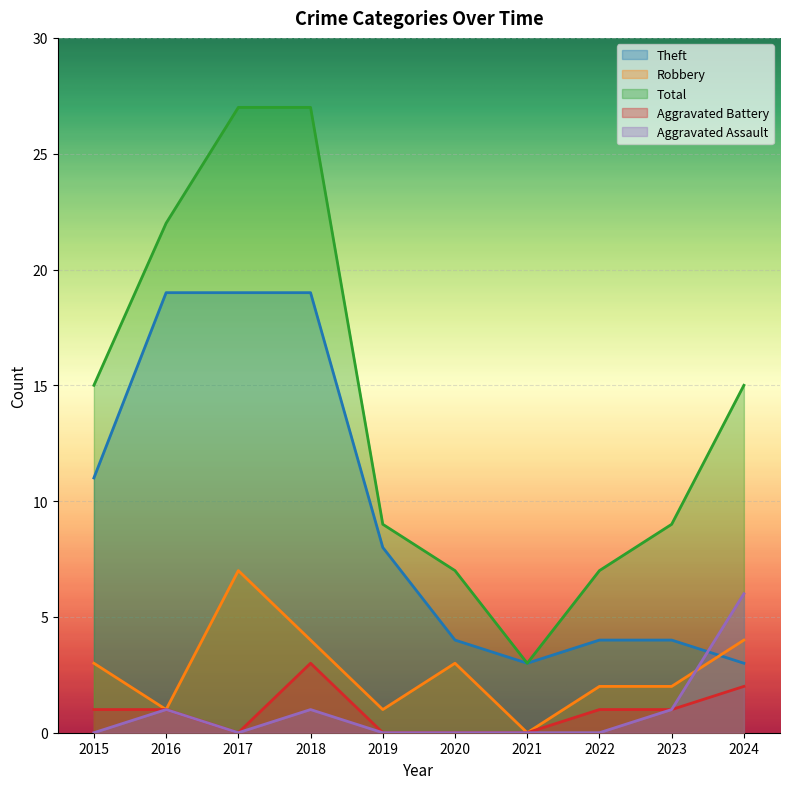

Reading left to right, list all the values displayed in this chart.

Theft: 11	19	19	19	8	4	3	4	4	3
Robbery: 3	1	7	4	1	3	0	2	2	4
Total: 15	22	27	27	9	7	3	7	9	15
Aggravated Battery: 1	1	0	3	0	0	0	1	1	2
Aggravated Assault: 0	1	0	1	0	0	0	0	1	6